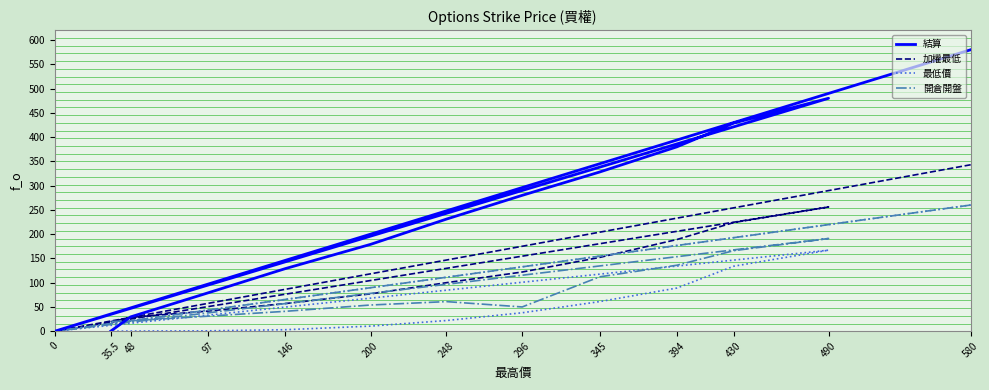

What is the value of the 開倉開盤 point at the 13th from the left?

20.0